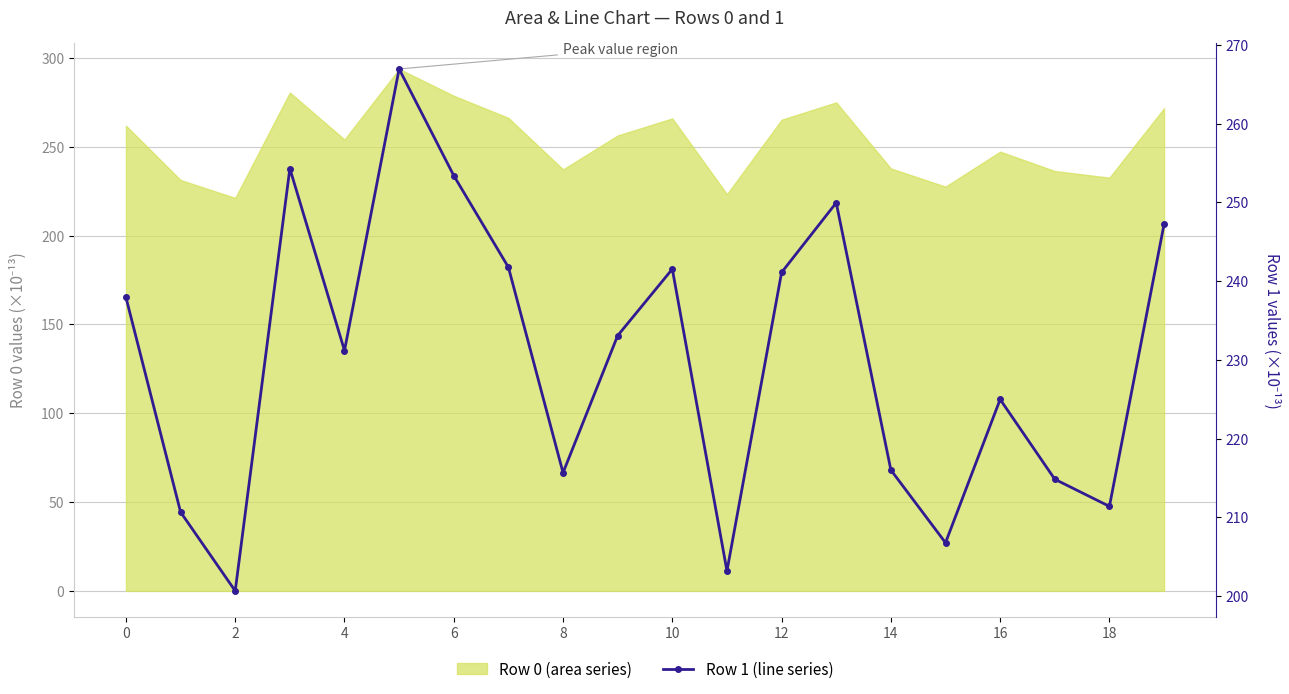

What is the sum of the values at 14 and 12?

457.1